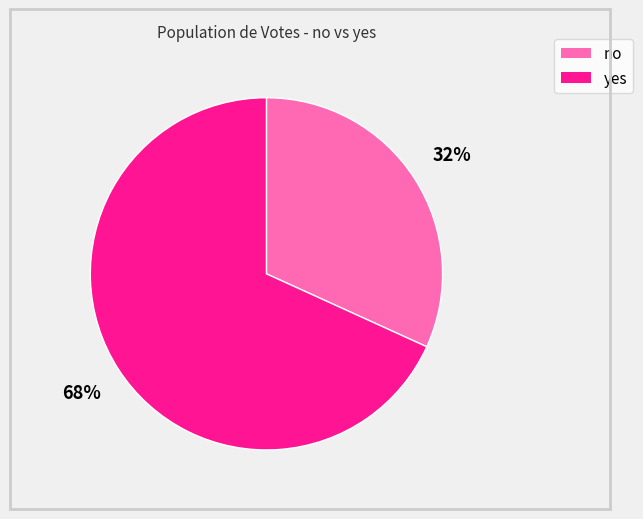

What percentage is the no slice, to the nearest percent?

32%